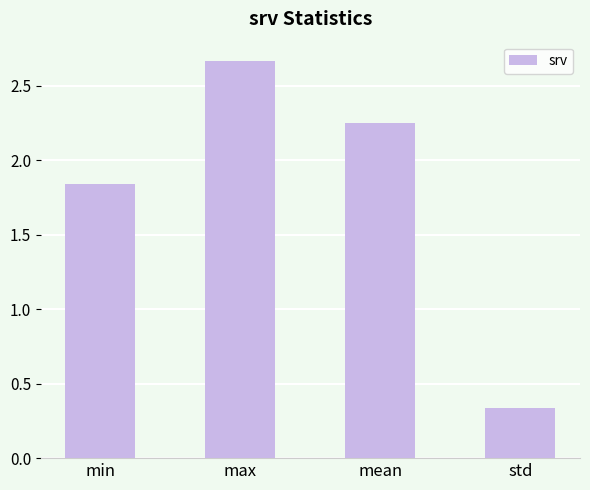

What is the sum of all values?

7.1